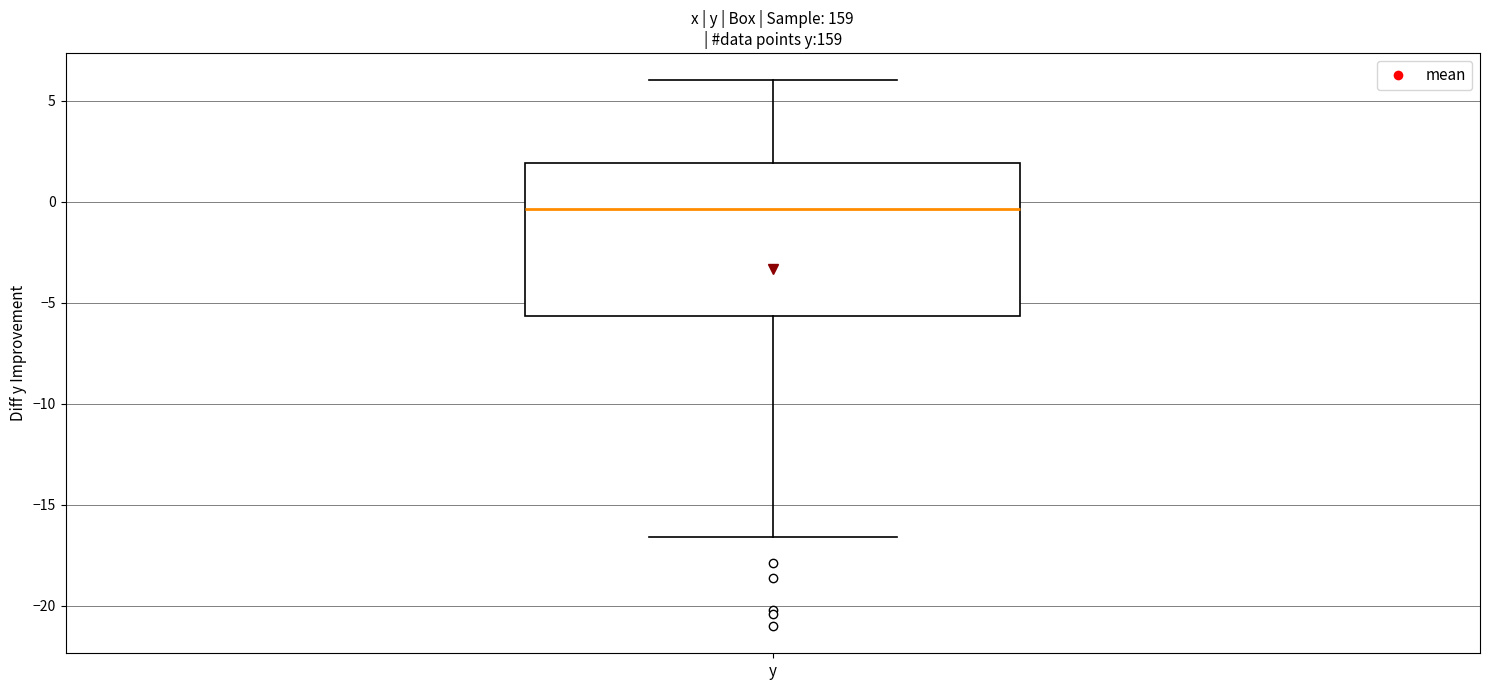

Where does the upper whisker of the box for y end on the y-axis? The values are not printed on the chart, so give them approximately, as read against the axis.

6.0